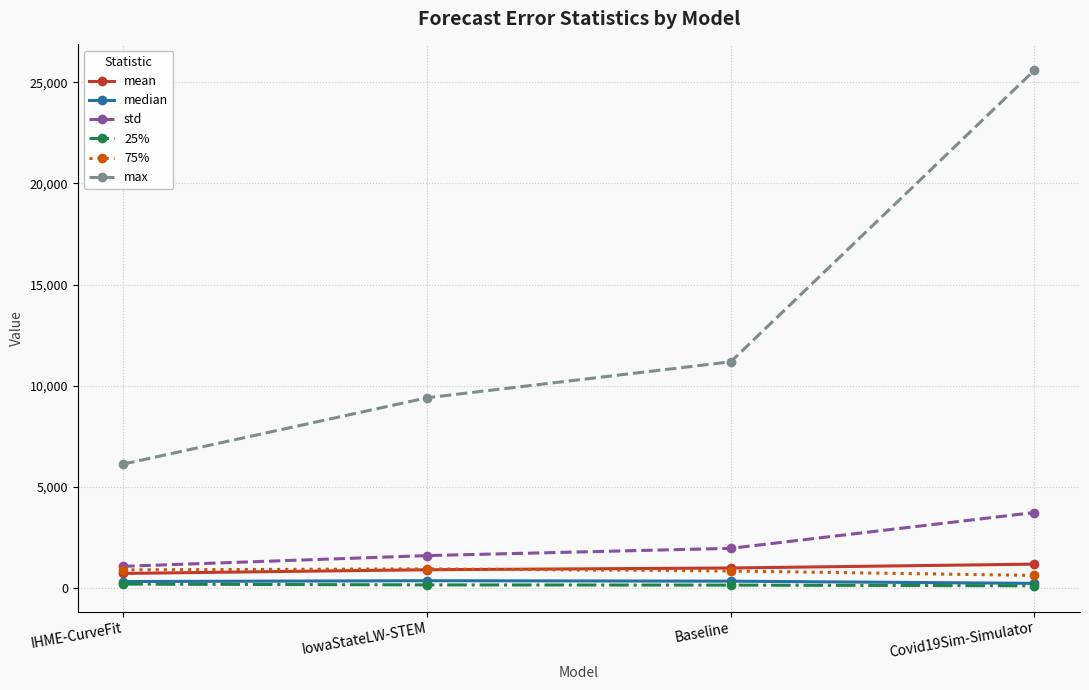

What is the greatest value displayed?

25603.6